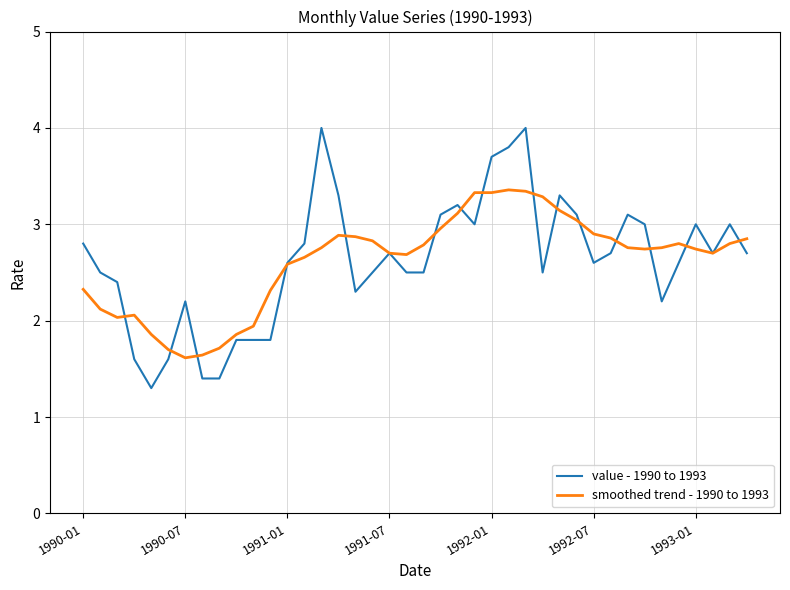

What is the difference between the maximum and minimum values in the value - 1990 to 1993 series?

2.7